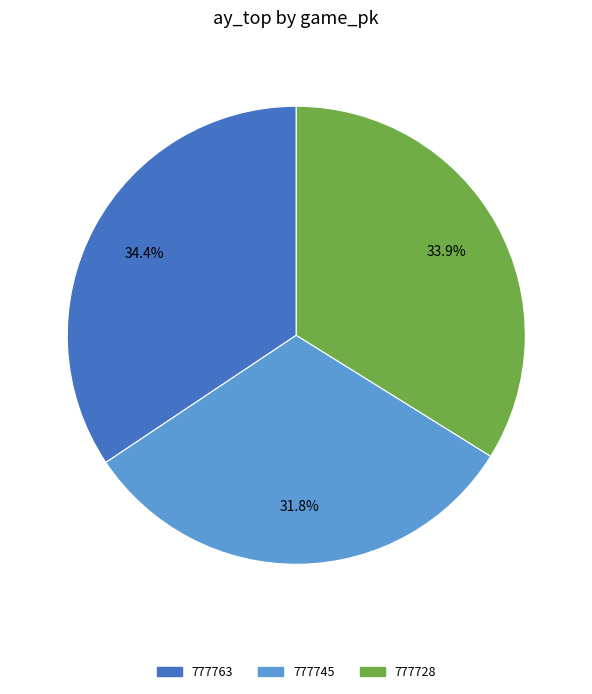

What is the smallest slice in the pie chart?

777745